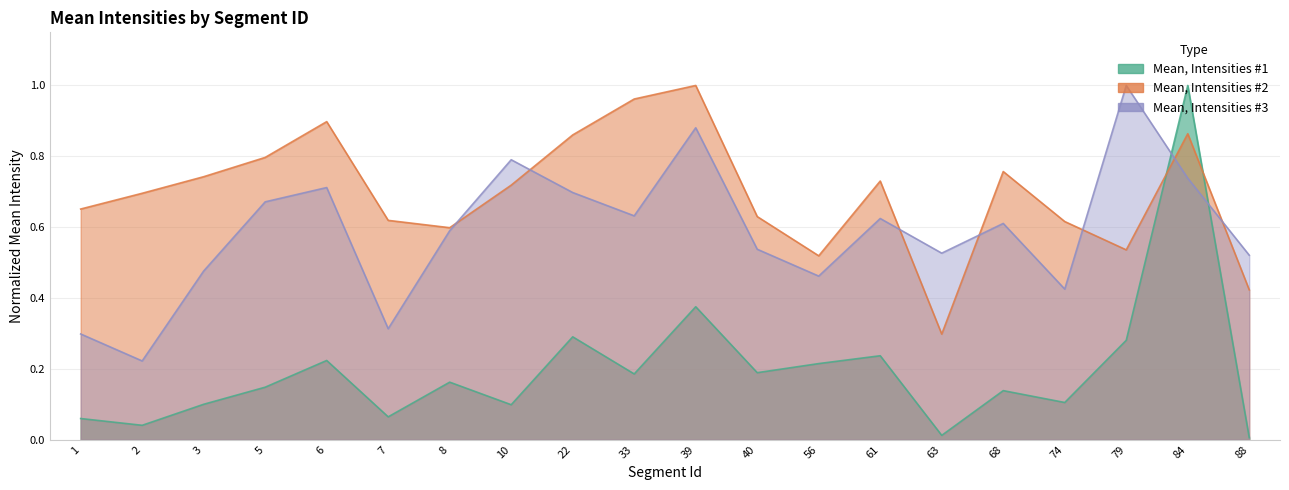

Is the value of Mean, Intensities #3 at 61 greater than the value of Mean, Intensities #2 at 2?

No